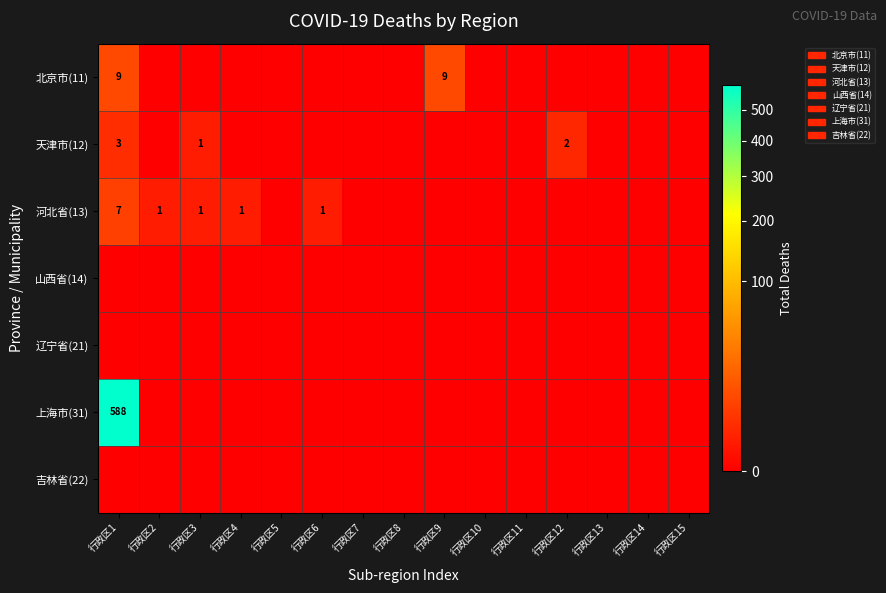

At which category does the chart reach its minimum across all series?

行政区2